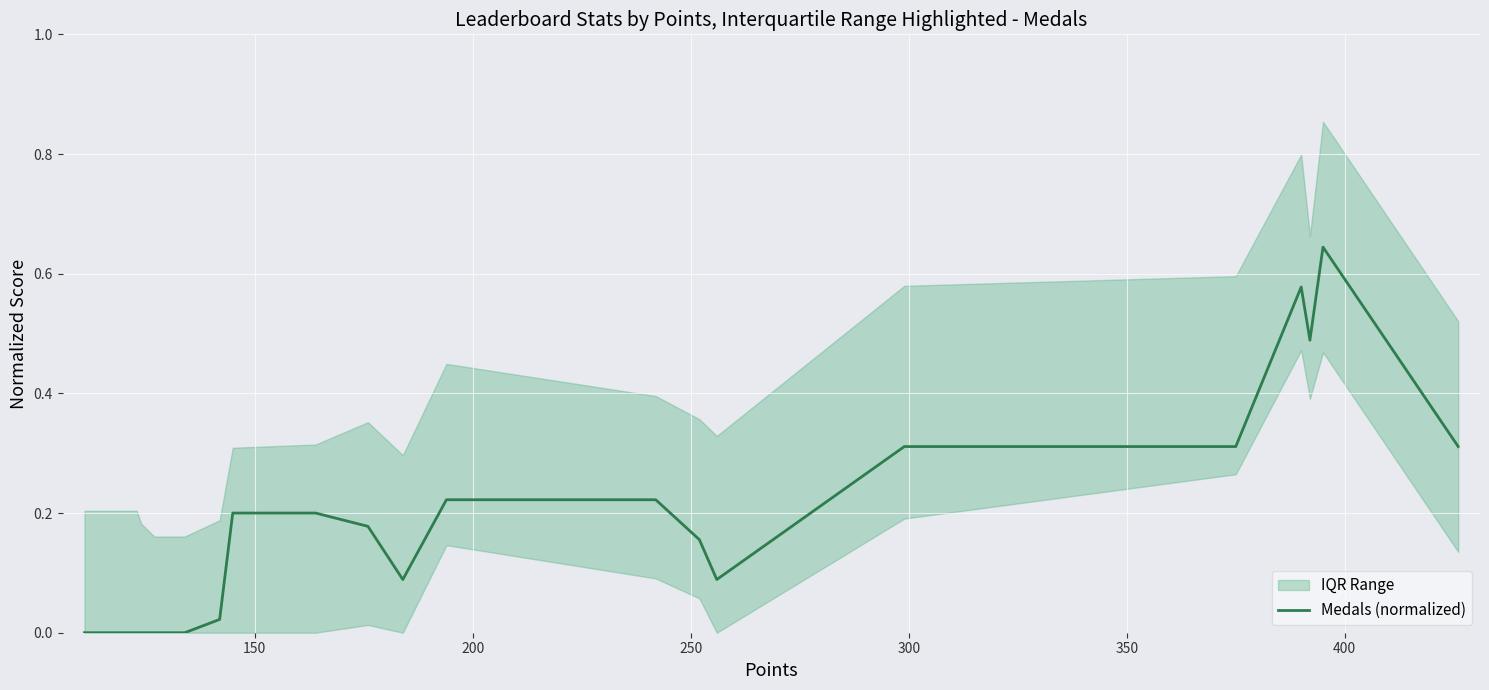

True or false: there are more than 0 points higher than both neighbors.

True